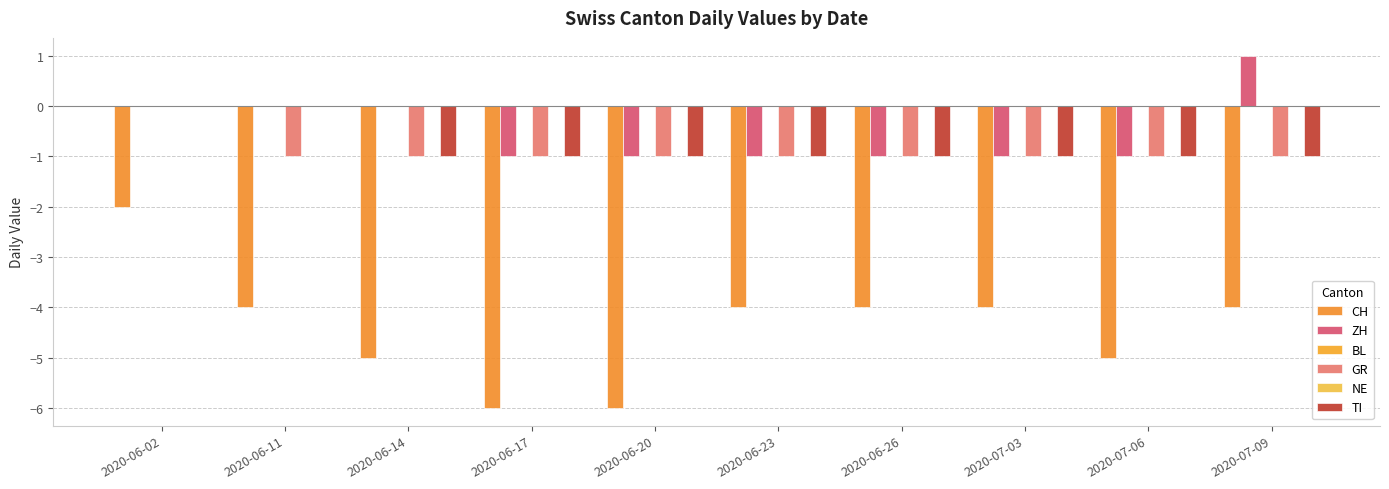

How many values in TI are below zero?

8